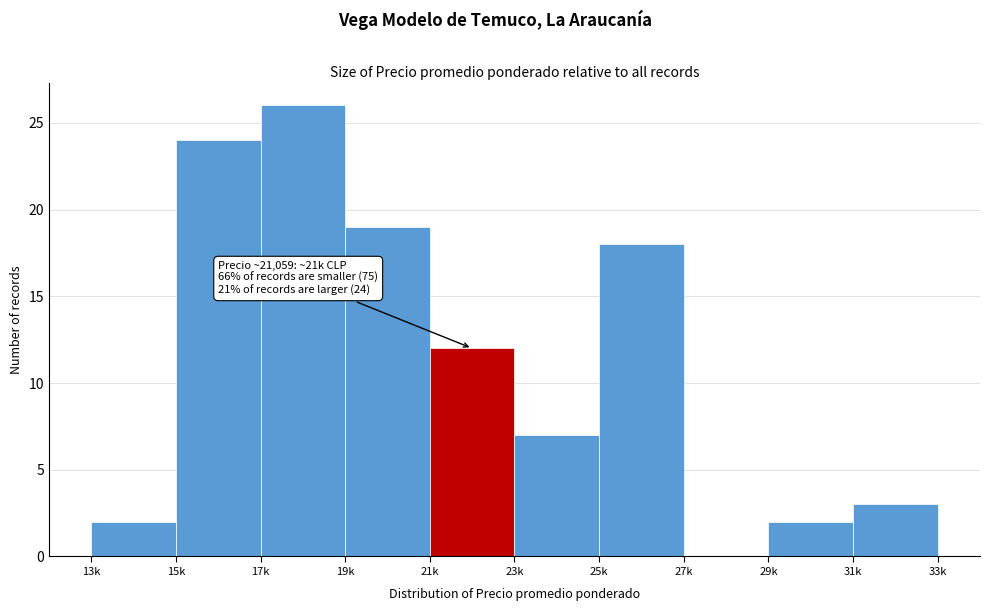

Reading left to right, list all the values displayed in this chart.

13k=2	15k=24	17k=26	19k=19	21k=12	23k=7	25k=18	27k=0	29k=2	31k=3